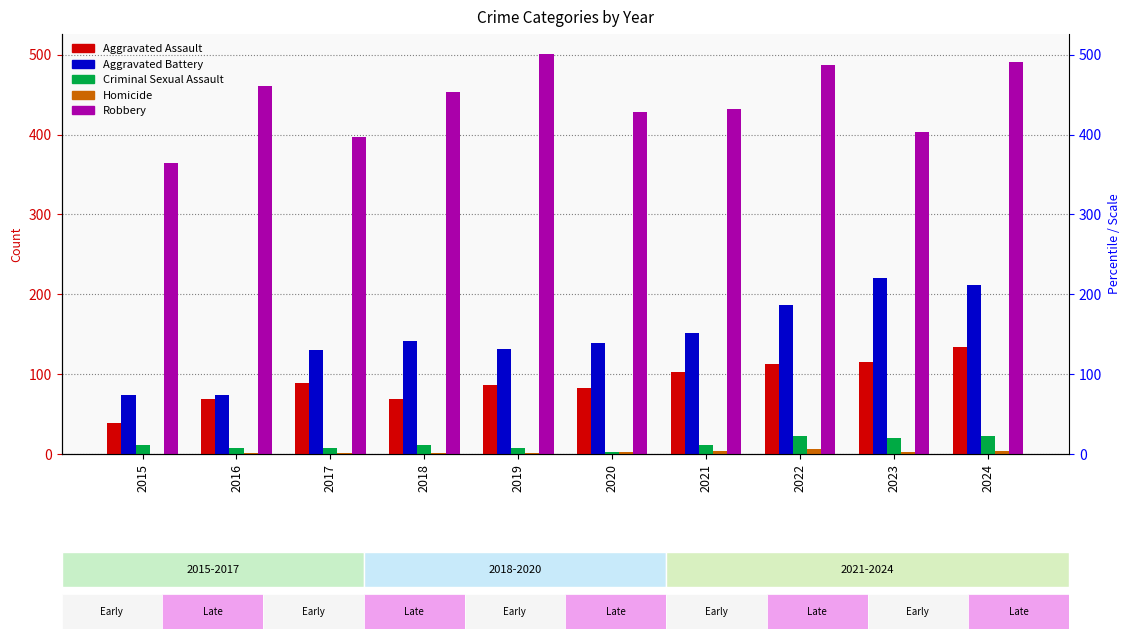

How many data points in Aggravated Assault are less than 89?

5